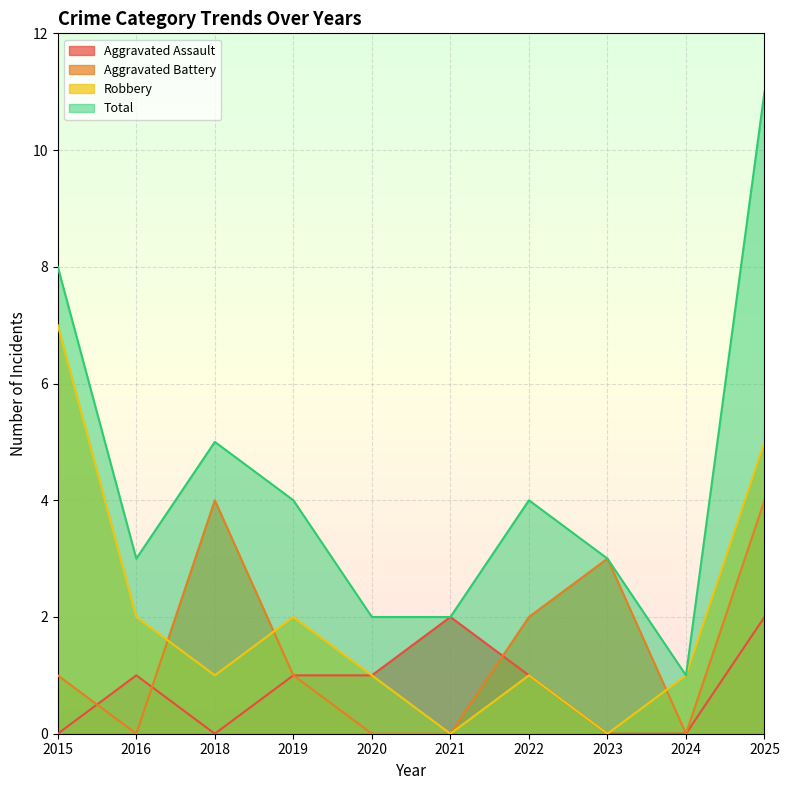

Is the value of Aggravated Battery at 2019 greater than the value of Aggravated Assault at 2018?

Yes